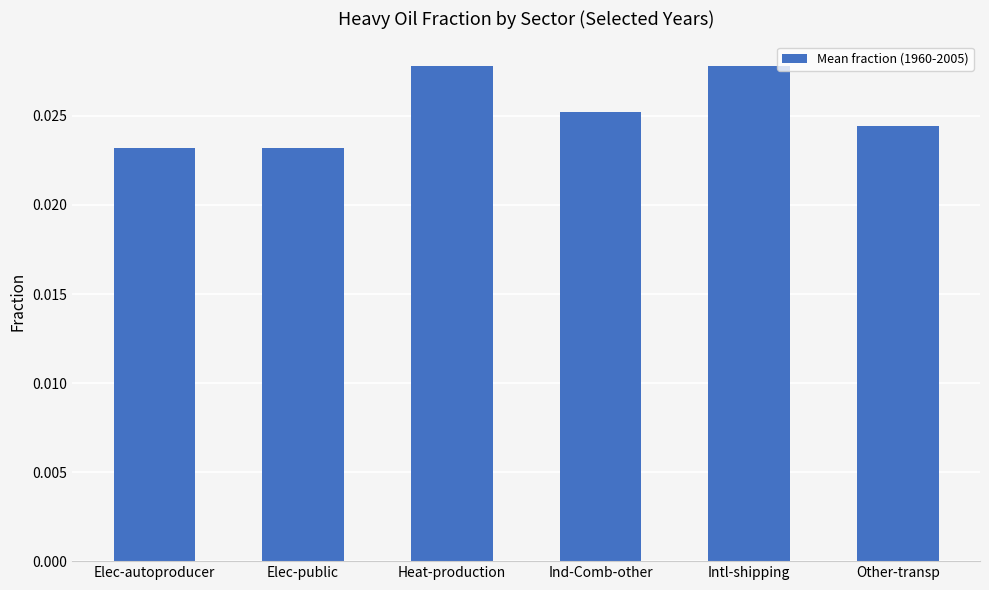

How many values are between 0 and 1?

6